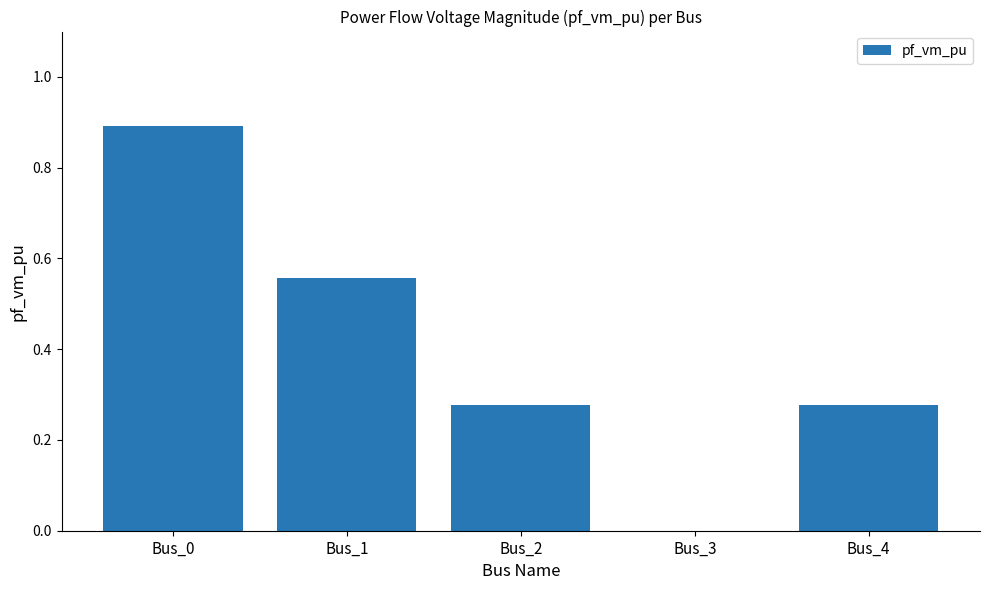

What is the difference between the values at Bus_0 and Bus_3?

0.9